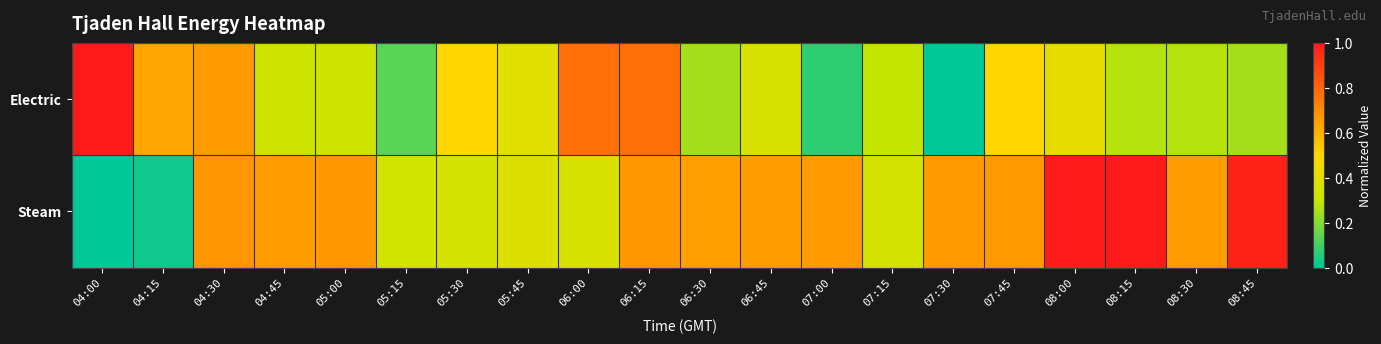

At how many categories does at least one series exceed 0?

20